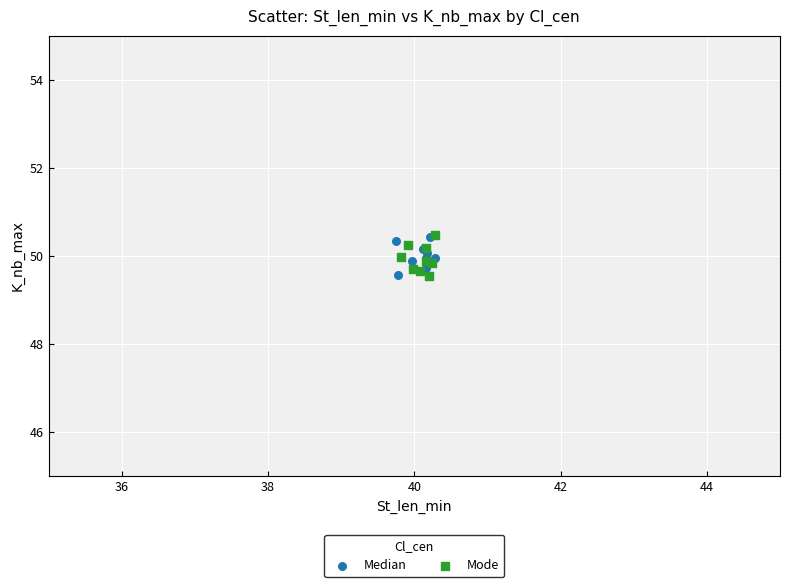

What are all the series names shown in the legend?

Median, Mode